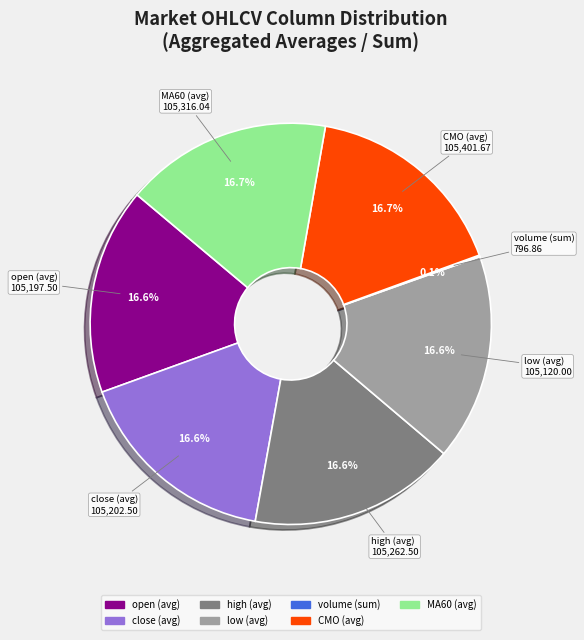

Is it true that close (avg) is 17% of the pie?

True